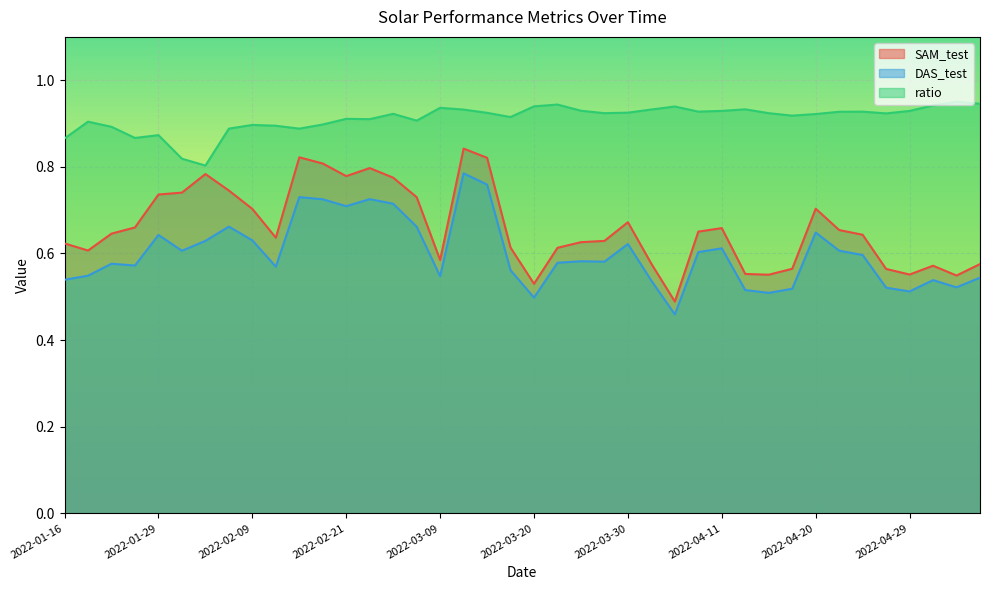

True or false: SAM_test has more than 2 points higher than both neighbors.

True